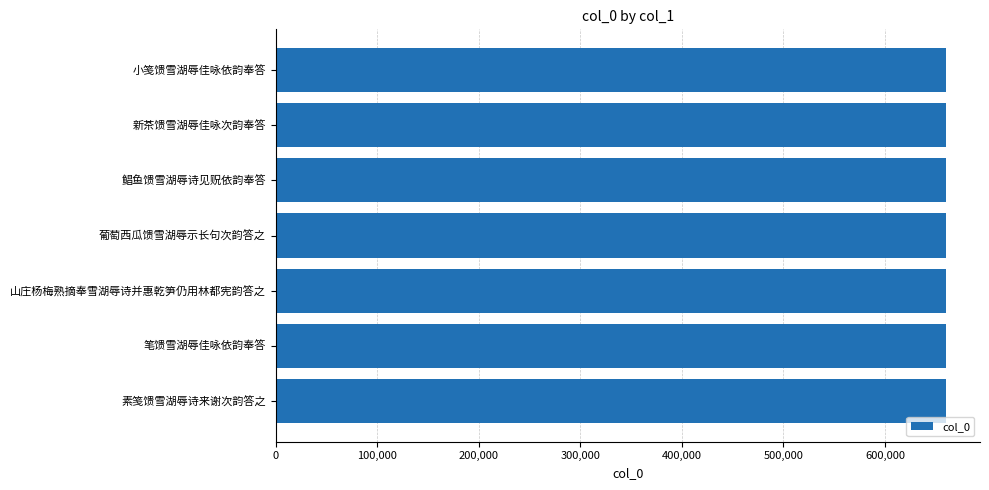

Approximately how many times larger is the value at 笔馈雪湖辱佳咏依韵奉答 compared to 山庄杨梅熟摘奉雪湖辱诗并惠乾笋仍用林都宪韵答之?

1.0